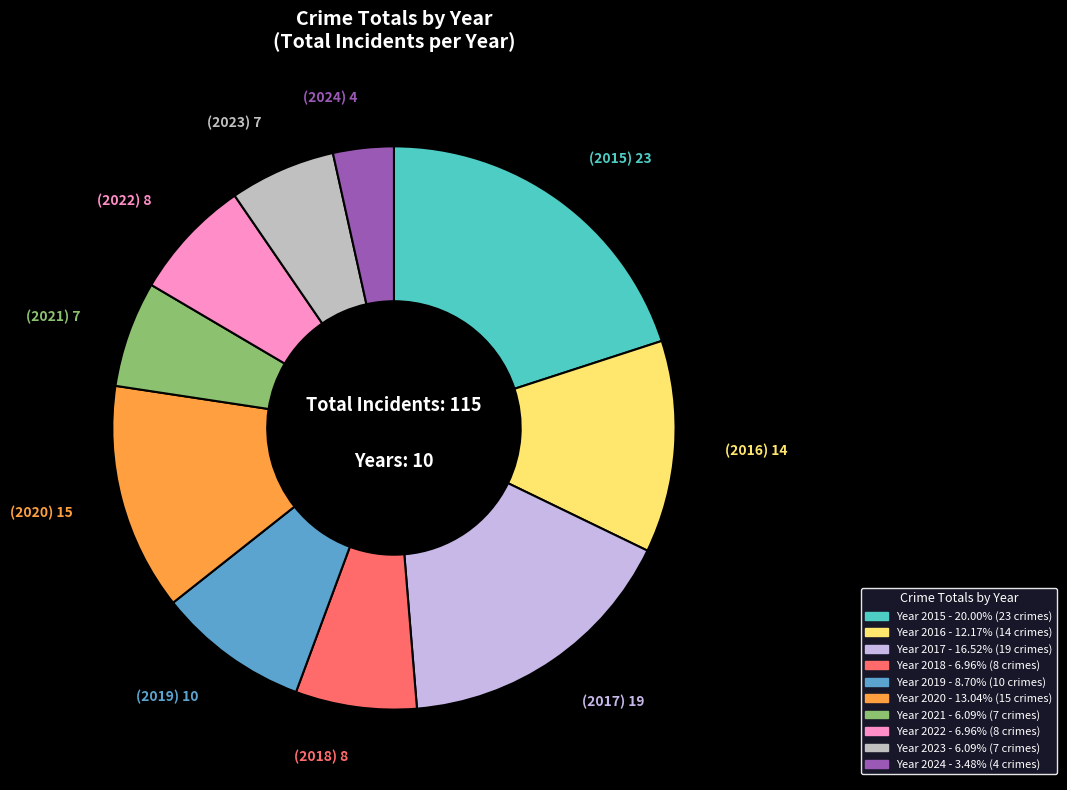

Is there a majority slice in this chart?

No